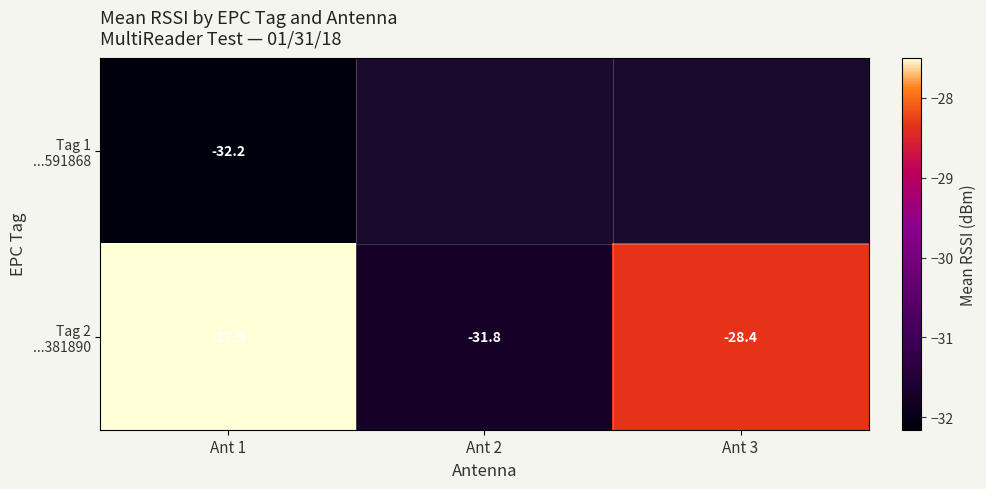

How many distinct data groups are displayed?

2